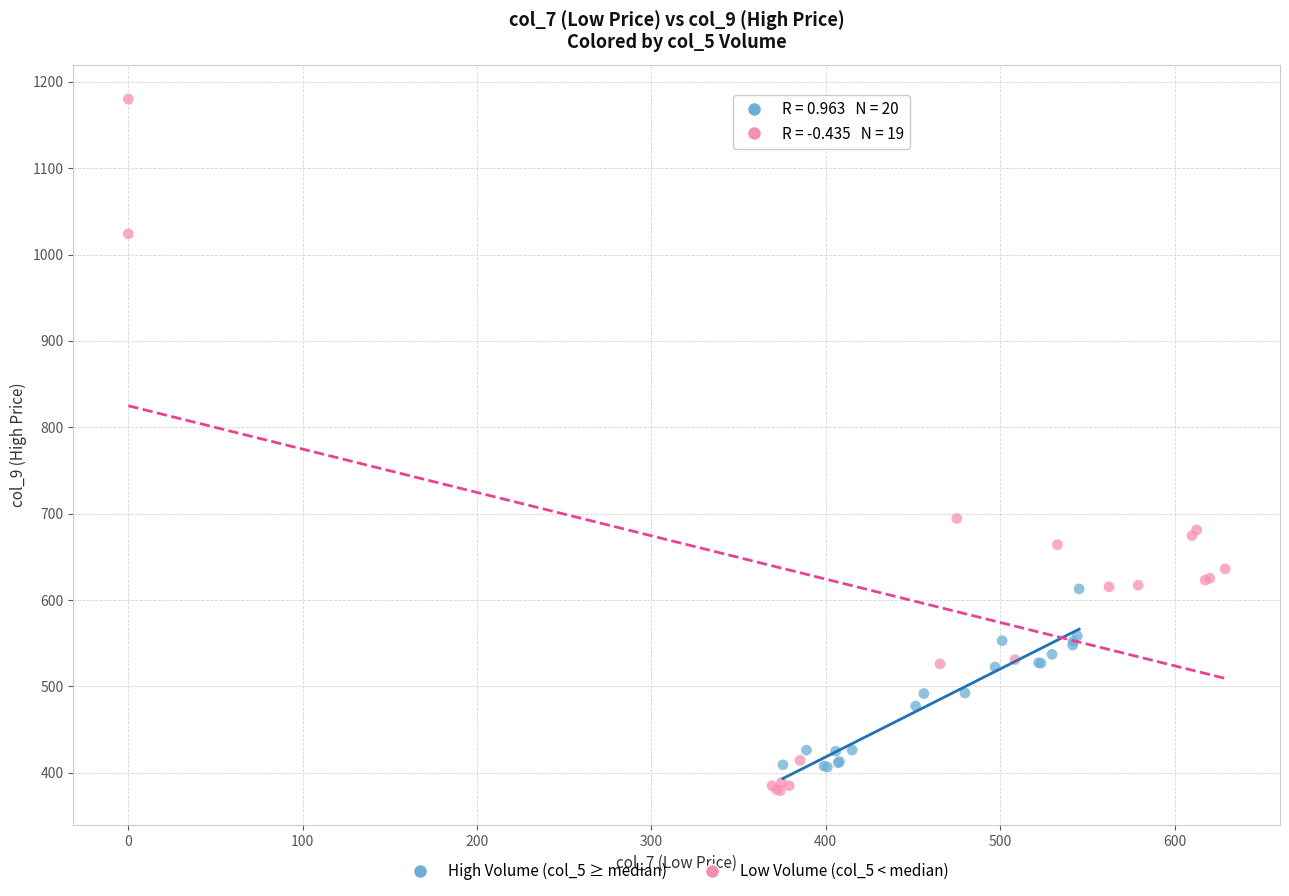

Which series has the largest Y range (max minus min)?

Low Volume (col_5 < median)